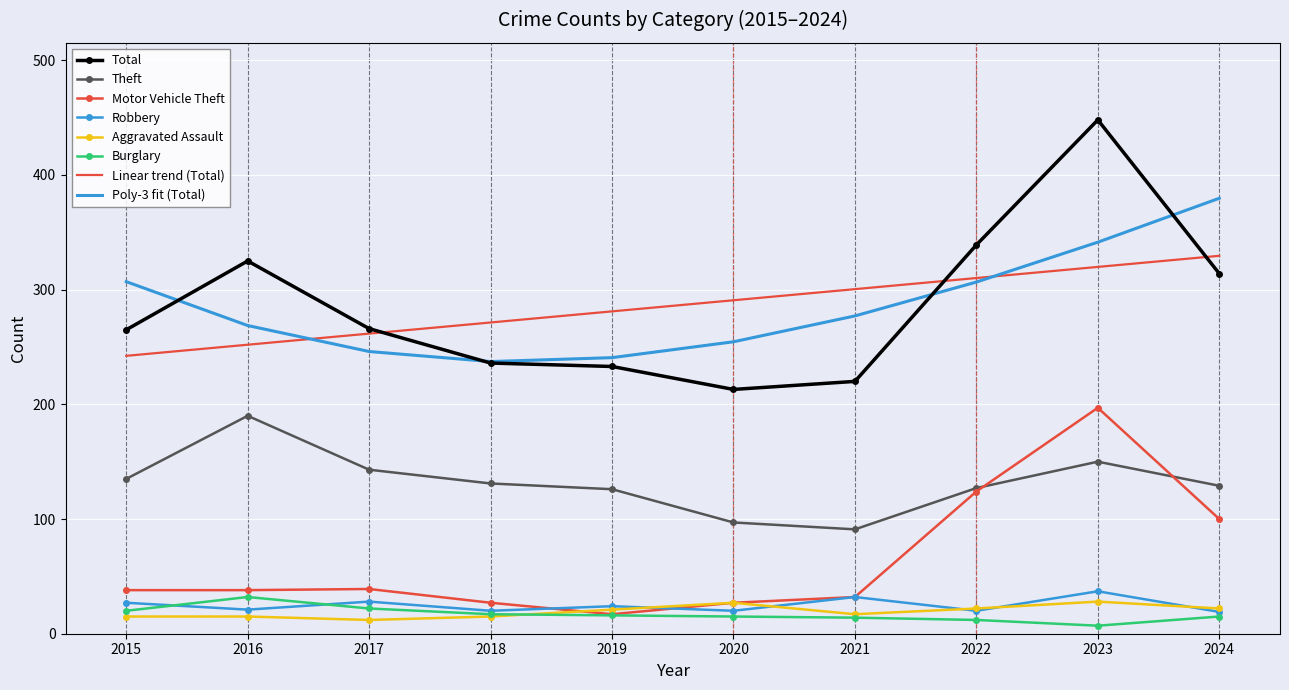

True or false: Aggravated Assault and Linear trend (Total) cross at least once.

False